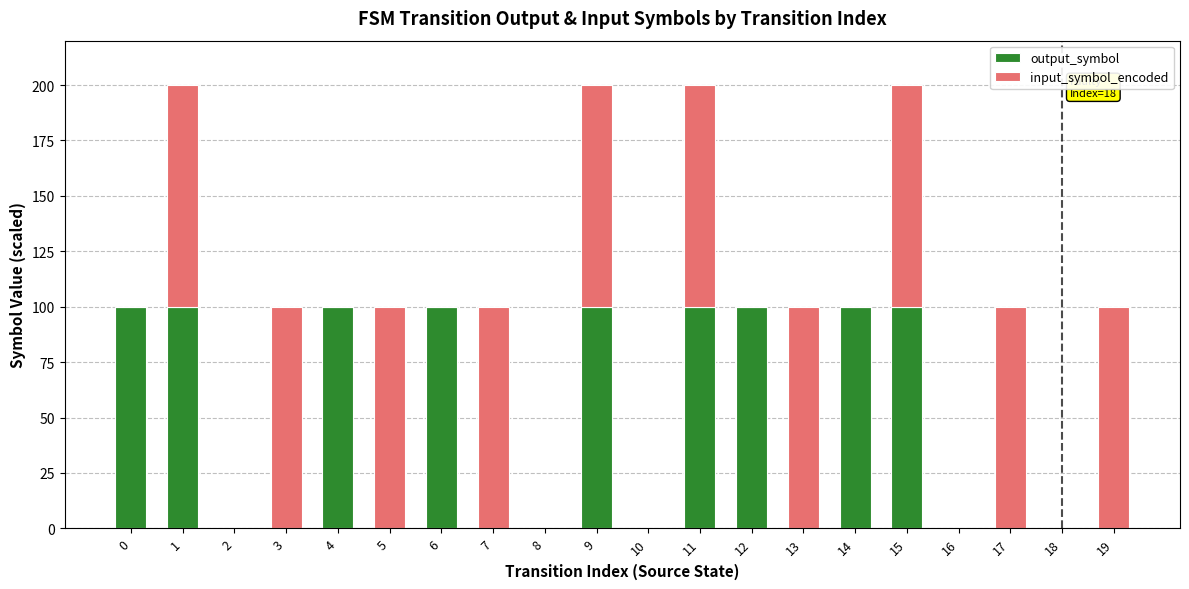

The value of output_symbol at 0 is 153. True or false?

False